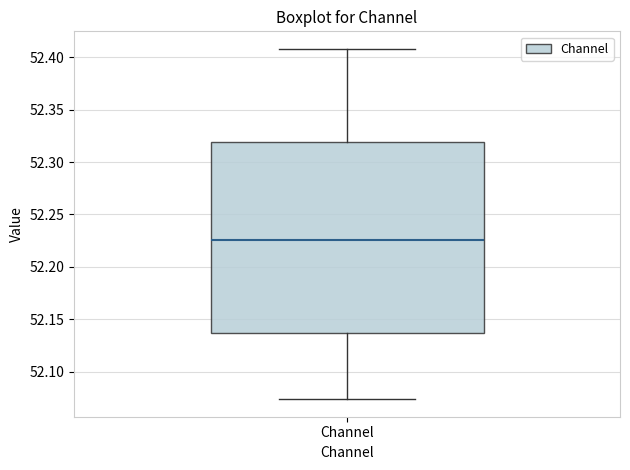

Transcribe this box plot: give where the median line is, the range the box spans, and where the two whiskers end, as read against the y-axis. The values are not printed on the chart, so give them approximately, as read against the axis.

median 52.225, box 52.135 to 52.320, whiskers 52.075 to 52.410